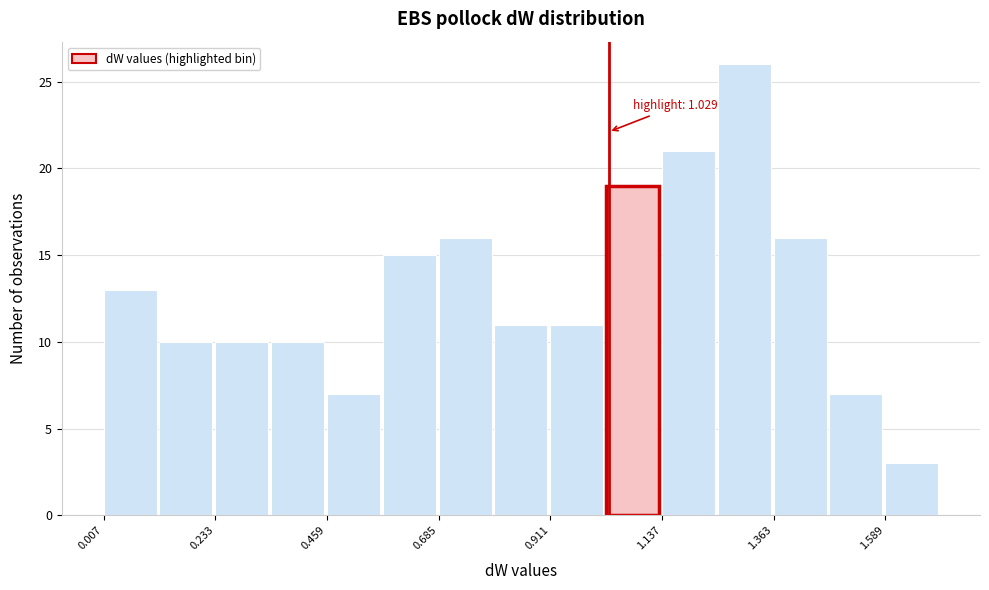

Read against the x-axis, roughly where is the centre of the tallest bar?

1.30